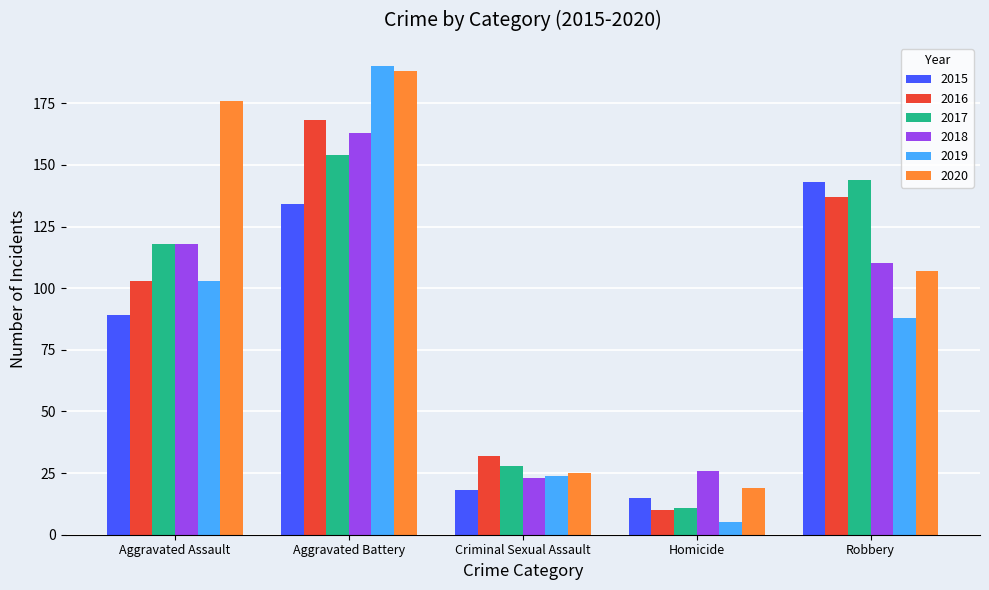

Which series changed the most between Aggravated Battery and Homicide?

2019